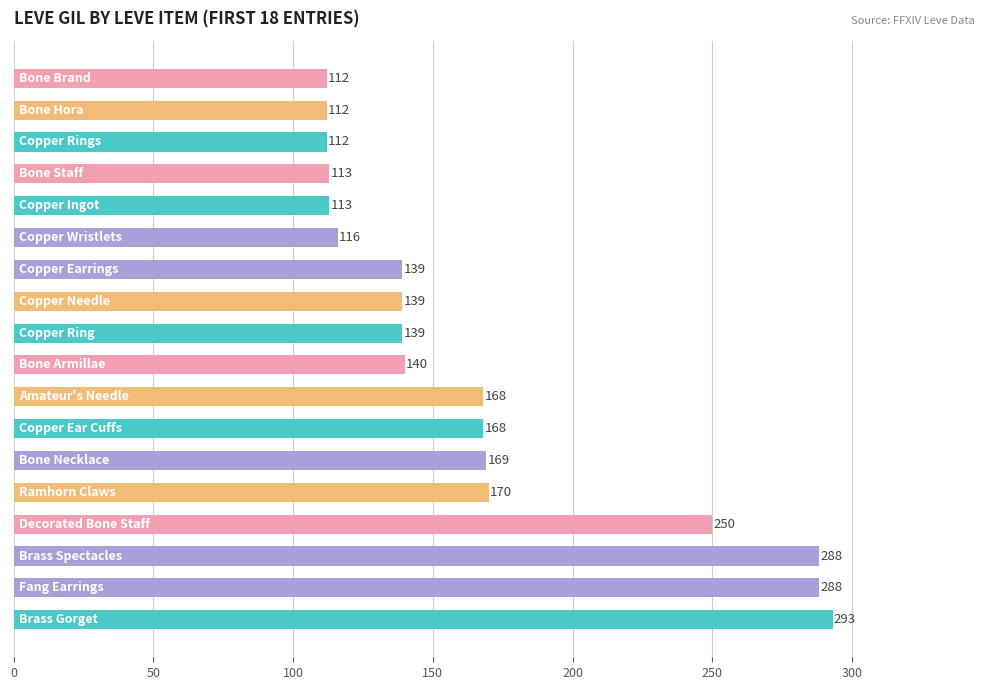

What is the difference between the maximum and minimum values?

181